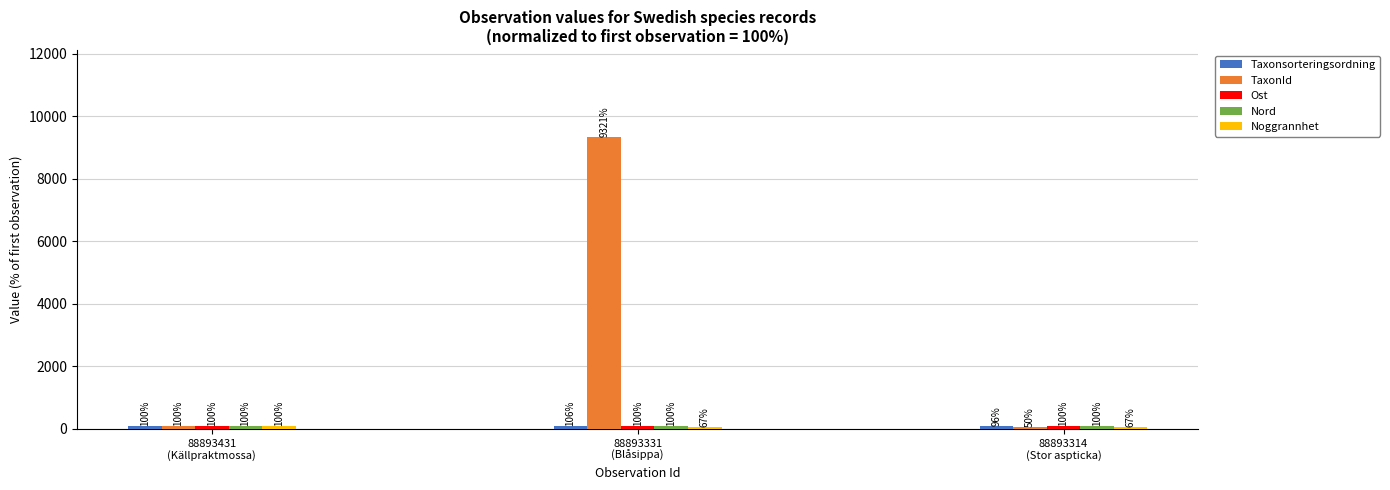

What is the greatest value displayed?

9321.2